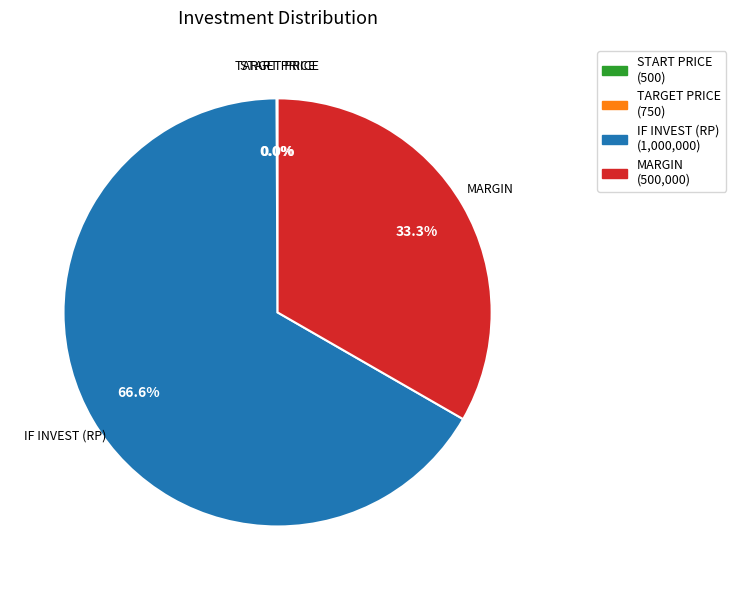

Which category has the biggest portion of the pie?

IF INVEST (RP)